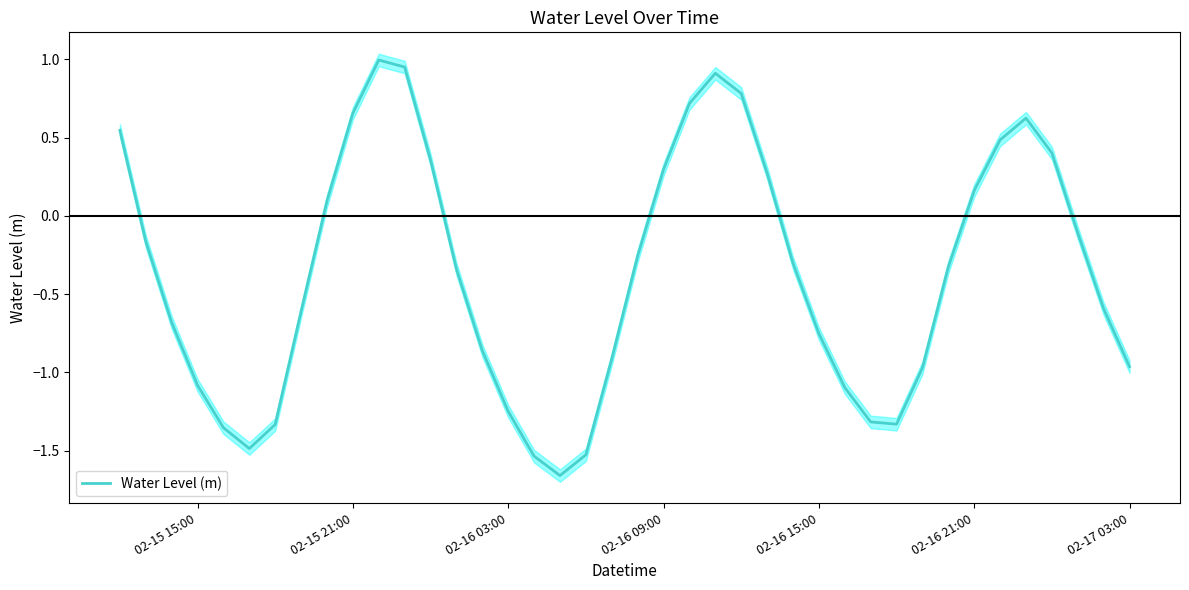

Does the chart display data point markers on the line(s)?

No